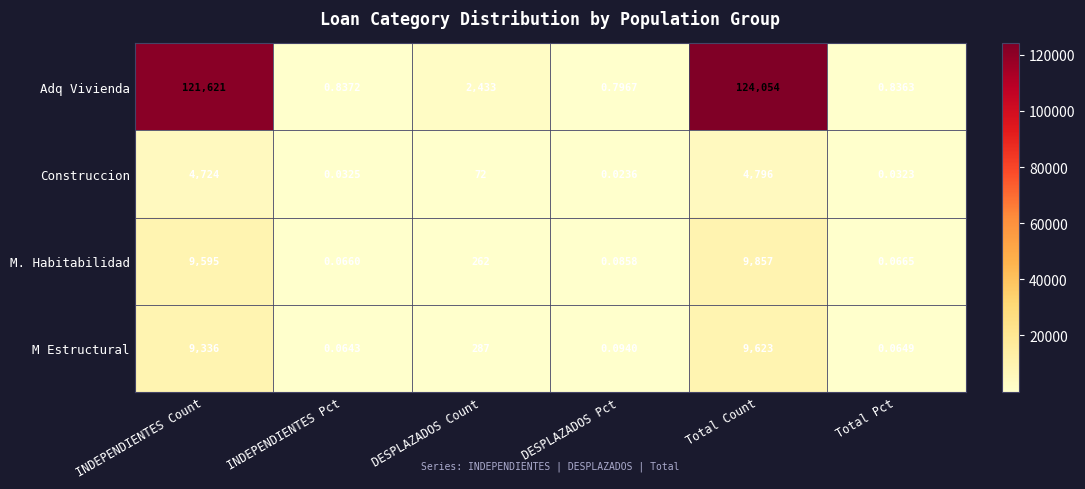

Which series changed the most between DESPLAZADOS Pct and Total Count?

Adq Vivienda